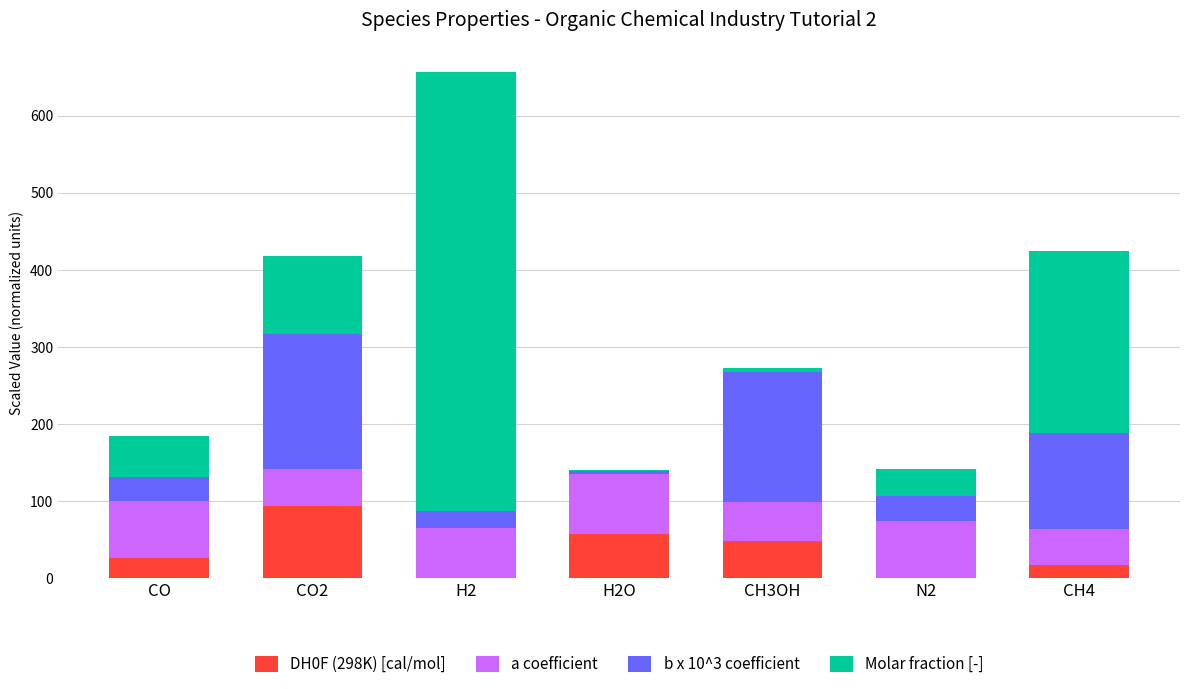

At which category is the sum across all series the highest?

H2